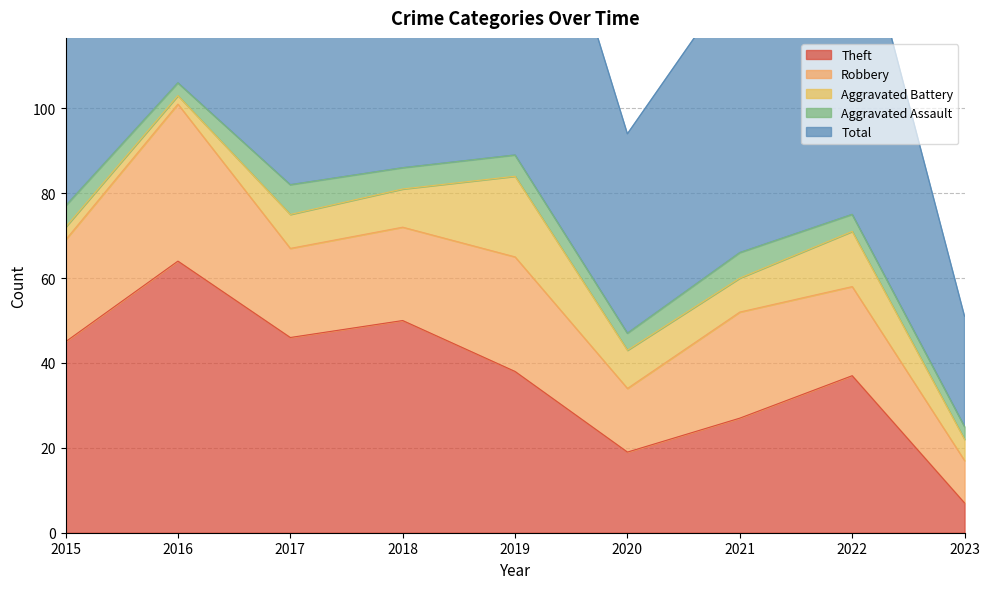

The Aggravated Assault series shows 8 at 2019. True or false?

False